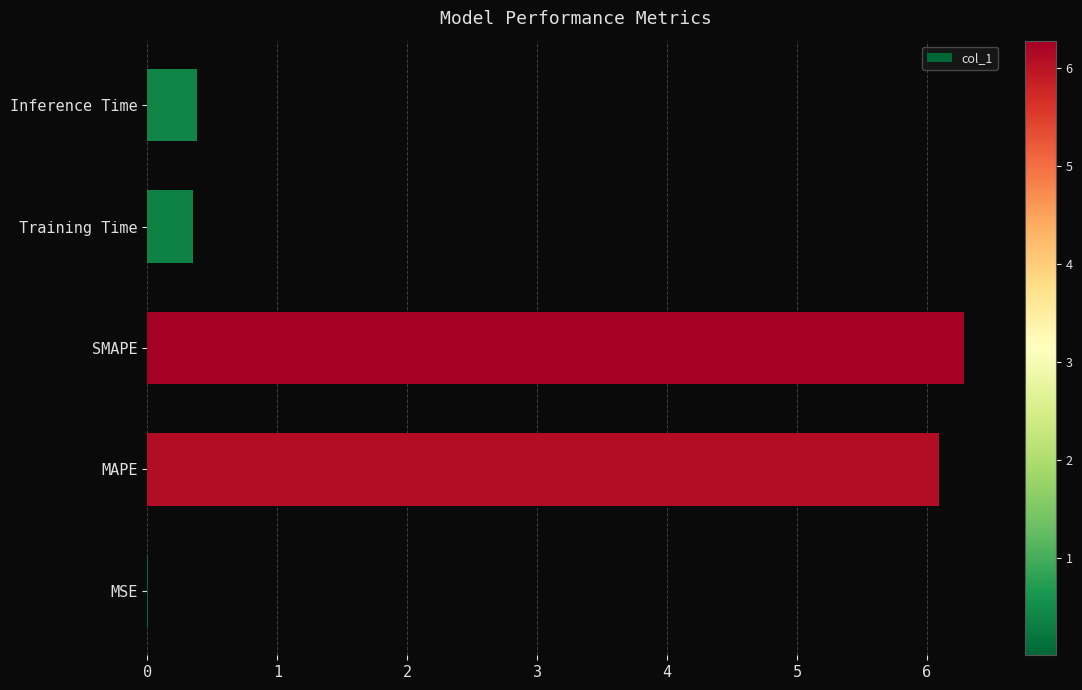

Which has a higher value, Inference Time or MAPE?

MAPE